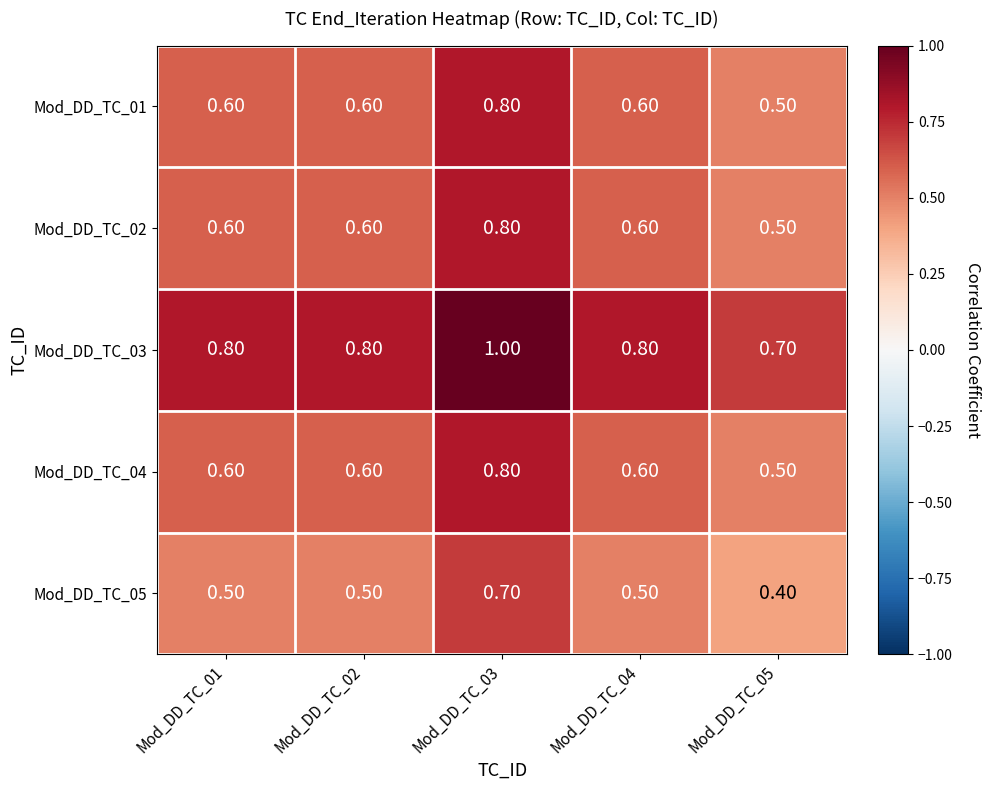

At how many categories does at least one series exceed 0?

5